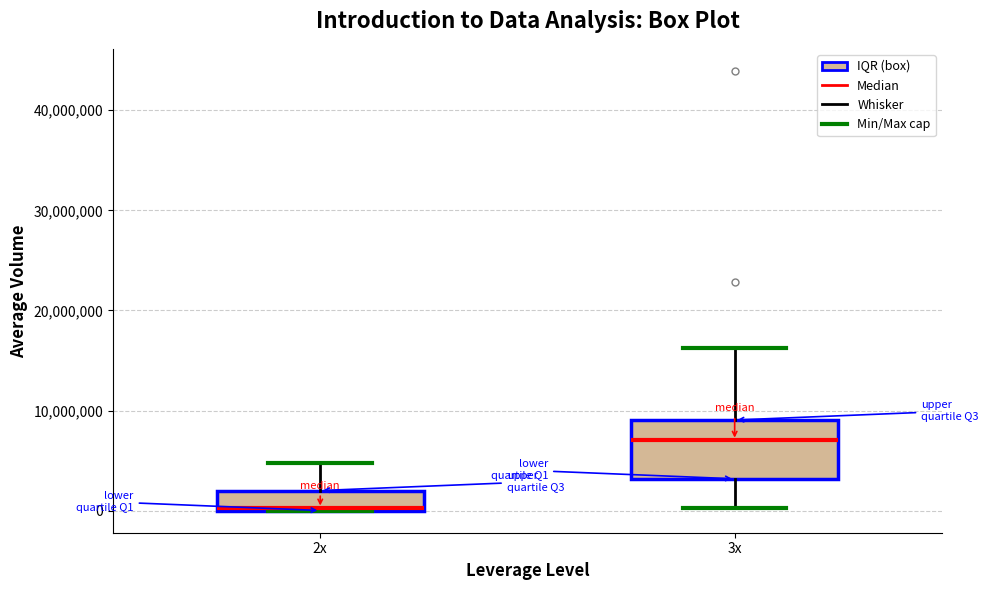

Where does the upper whisker of the box for 2x end on the y-axis? The values are not printed on the chart, so give them approximately, as read against the axis.

5000000